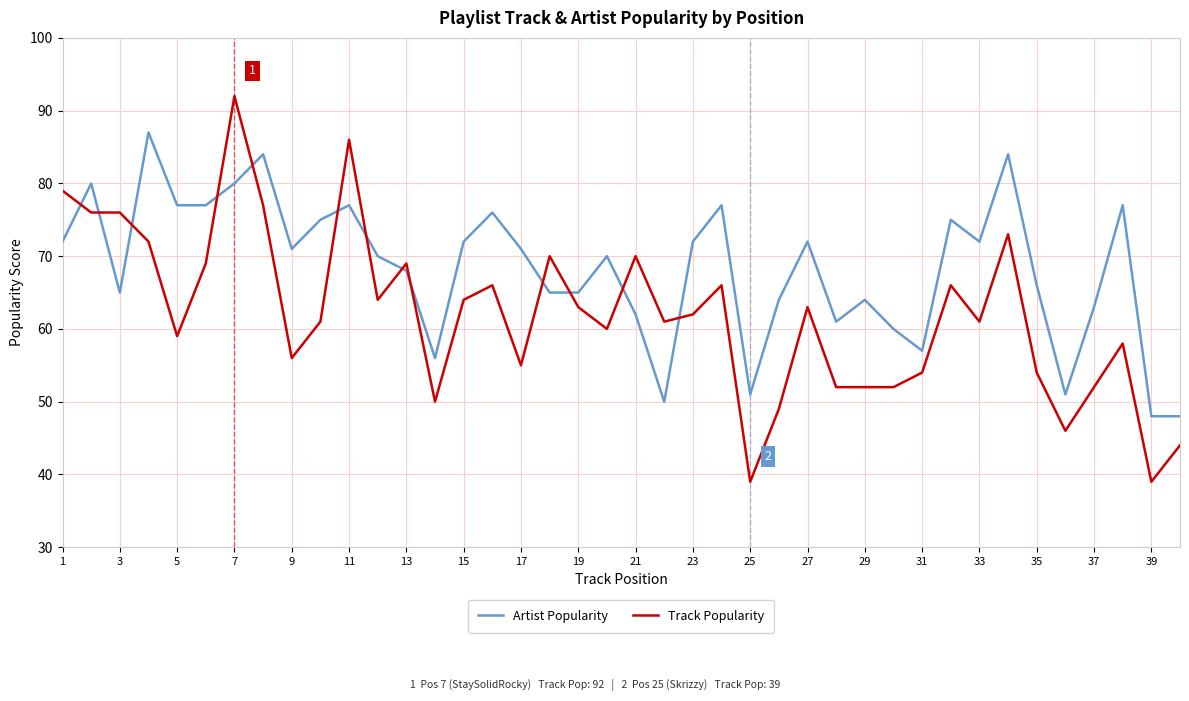

How many intersections are there between Artist Popularity and Track Popularity?

13